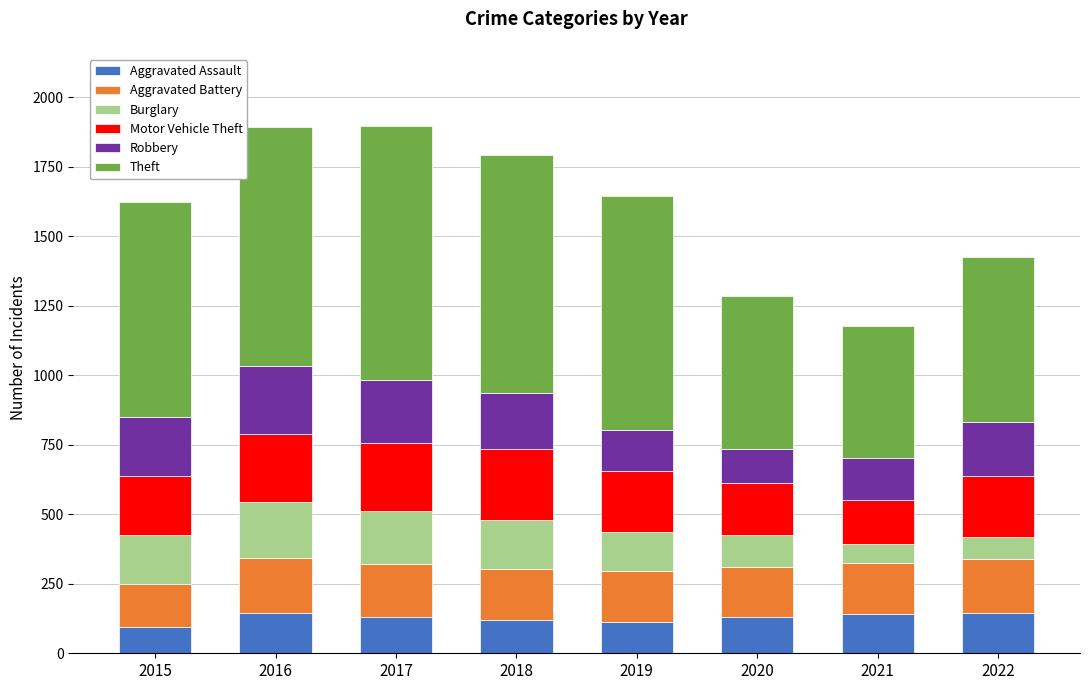

What is the value of the Aggravated Assault bar at the 8th from the left?

146